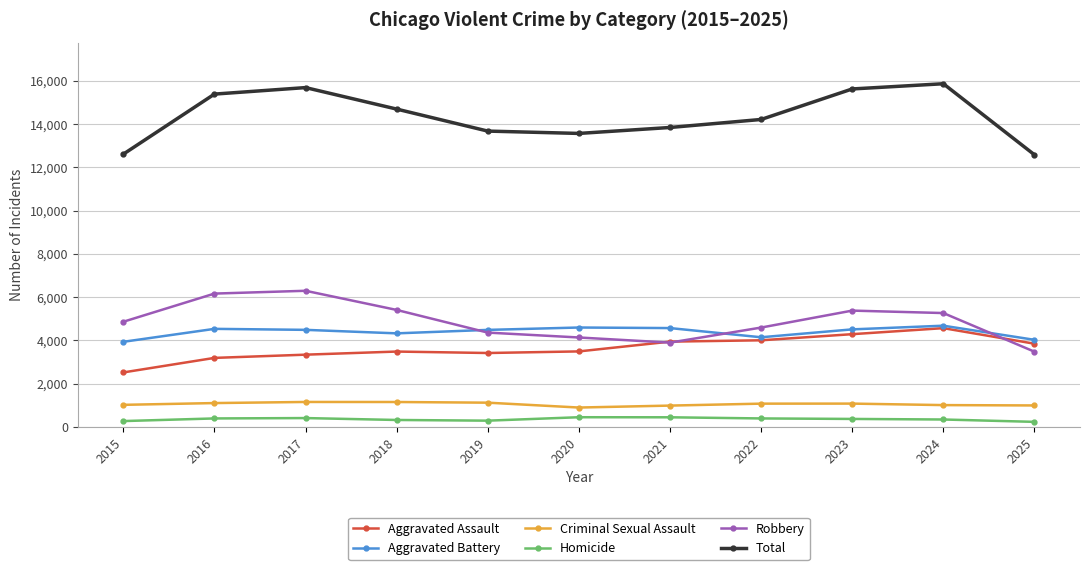

True or false: Homicide and Aggravated Battery cross at least once.

False